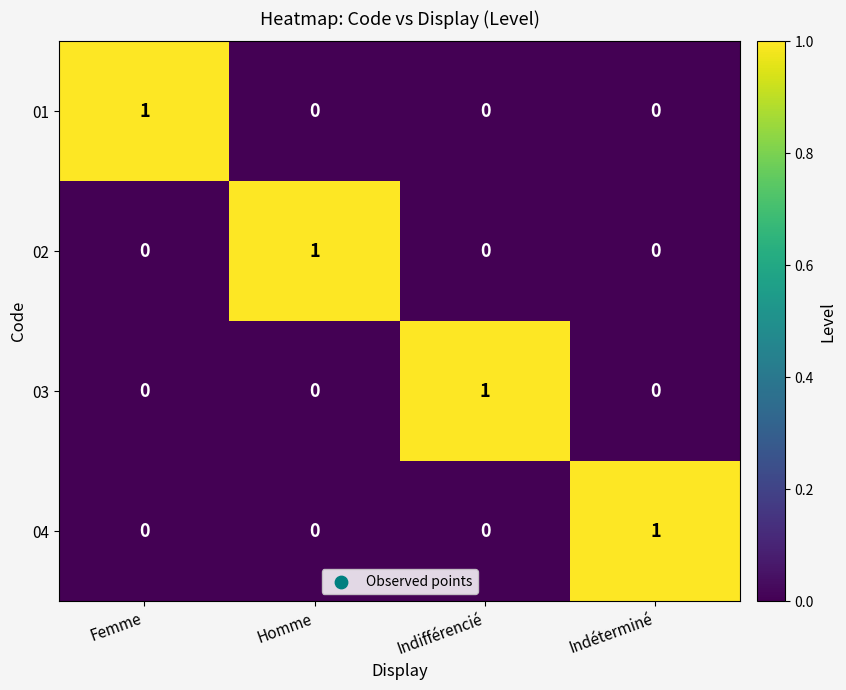

At how many categories does at least one series exceed 0?

4